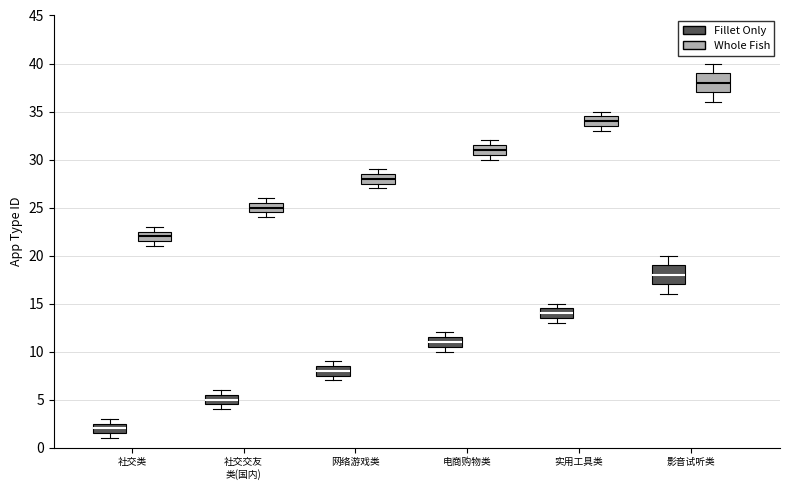

Reading left to right, read every box against the y-axis: the position of its median line, the range the box covers, and the ends of its whiskers. The values are not printed on the chart, so give them approximately, as read against the axis.

社交类 (Fillet Only): median 2.0, box 1.5 to 2.5, whiskers 1.0 to 3.0
社交类 (Whole Fish): median 22.0, box 21.5 to 22.5, whiskers 21.0 to 23.0
社交交友 类(国内) (Fillet Only): median 5.0, box 4.5 to 5.5, whiskers 4.0 to 6.0
社交交友 类(国内) (Whole Fish): median 25.0, box 24.5 to 25.5, whiskers 24.0 to 26.0
网络游戏类 (Fillet Only): median 8.0, box 7.5 to 8.5, whiskers 7.0 to 9.0
网络游戏类 (Whole Fish): median 28.0, box 27.5 to 28.5, whiskers 27.0 to 29.0
电商购物类 (Fillet Only): median 11.0, box 10.5 to 11.5, whiskers 10.0 to 12.0
电商购物类 (Whole Fish): median 31.0, box 30.5 to 31.5, whiskers 30.0 to 32.0
实用工具类 (Fillet Only): median 14.0, box 13.5 to 14.5, whiskers 13.0 to 15.0
实用工具类 (Whole Fish): median 34.0, box 33.5 to 34.5, whiskers 33.0 to 35.0
影音试听类 (Fillet Only): median 18.0, box 17.0 to 19.0, whiskers 16.0 to 20.0
影音试听类 (Whole Fish): median 38.0, box 37.0 to 39.0, whiskers 36.0 to 40.0